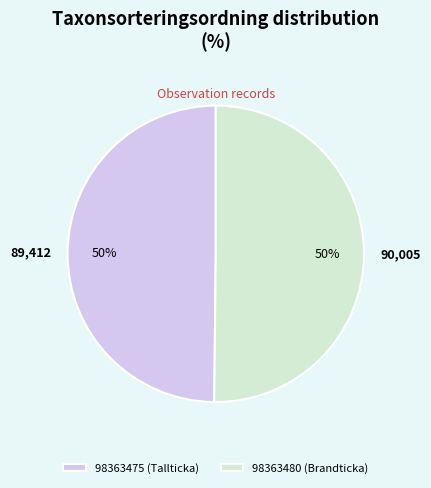

The 98363480 (Brandticka) slice represents 50% of the pie. True or false?

True